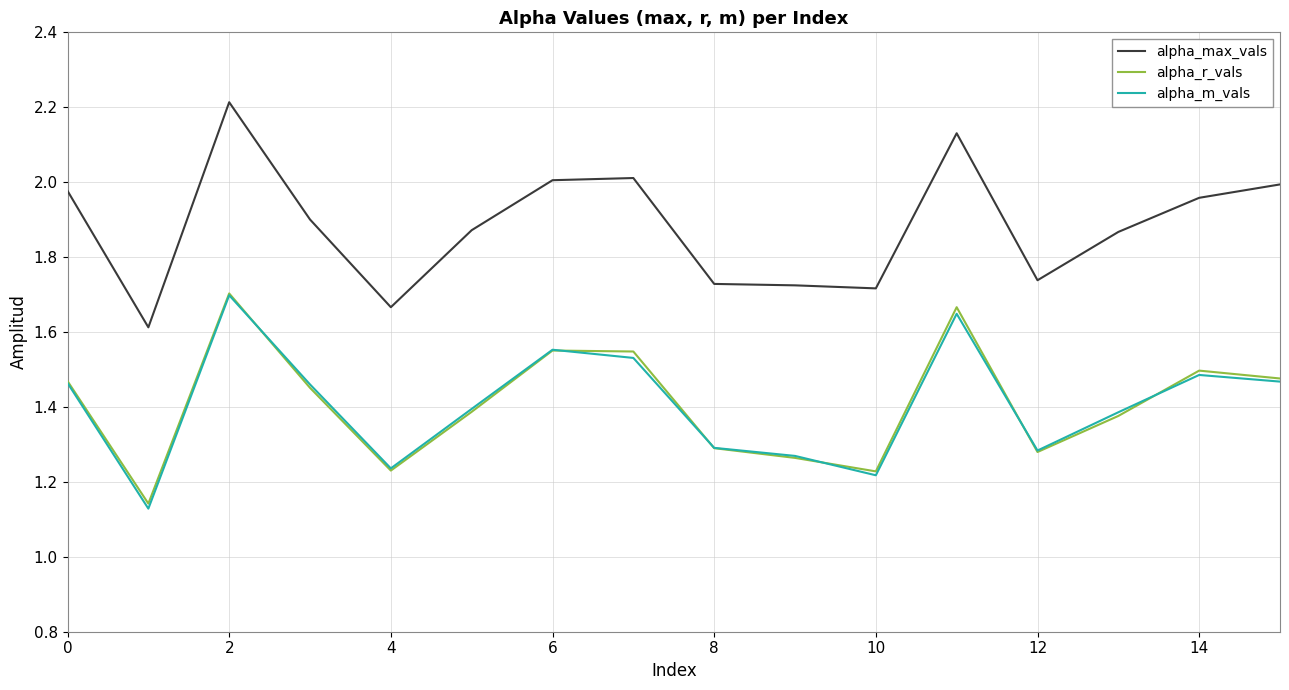

Which series has the widest spread of values?

alpha_max_vals